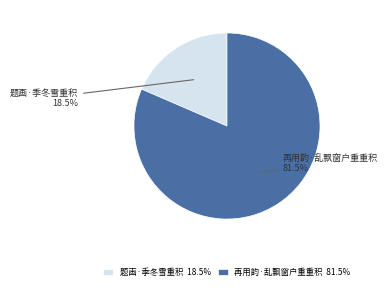

Is there any slice that represents more than half of the pie?

Yes